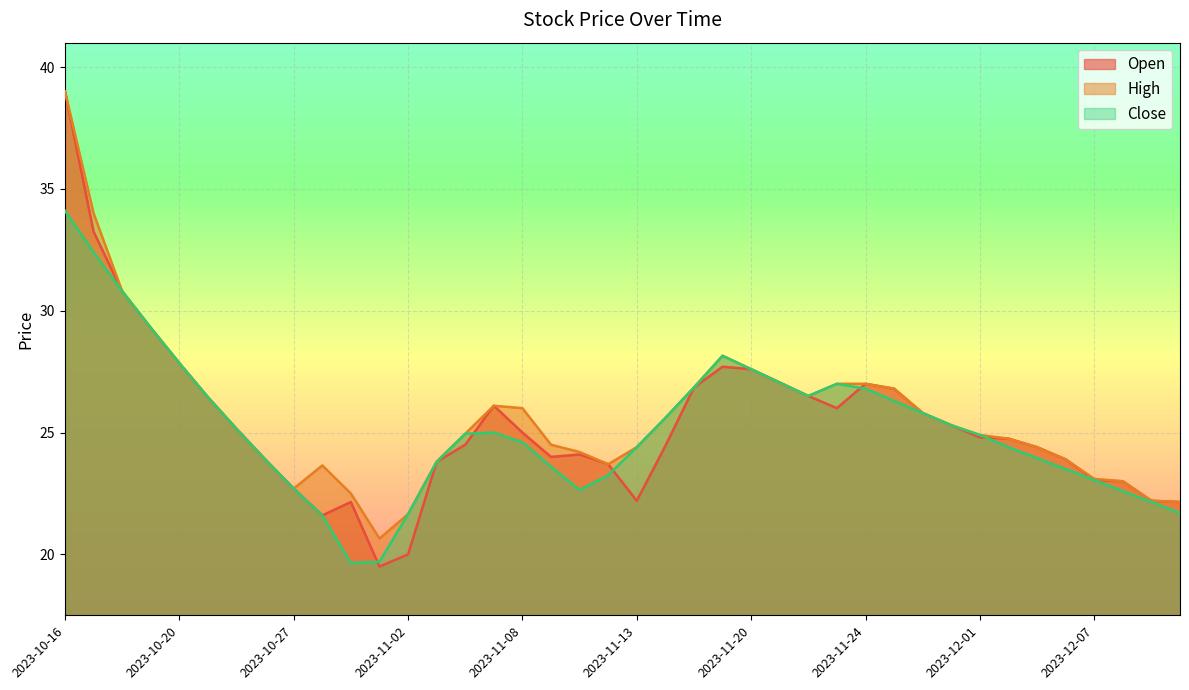

What is the sum of all Close values?

1006.7